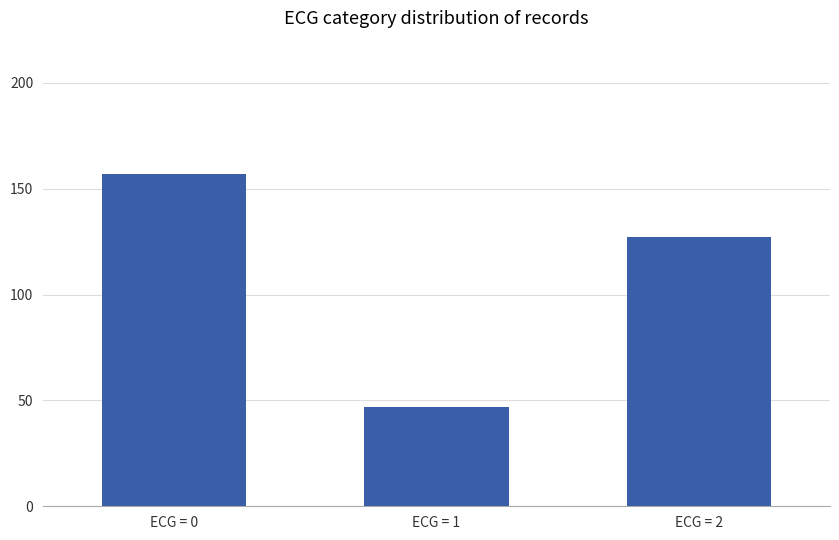

What is the change in value from ECG = 1 to ECG = 2?

+80